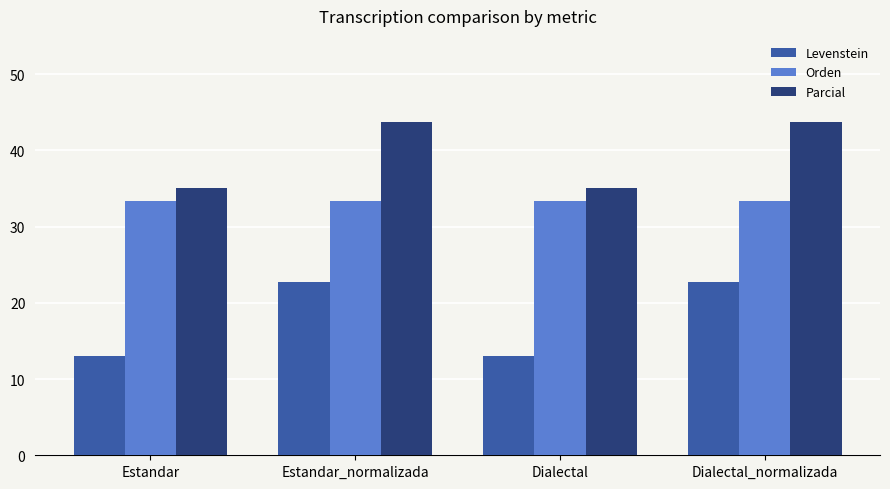

True or false: Levenstein has a value of 13.0 at Estandar.

True